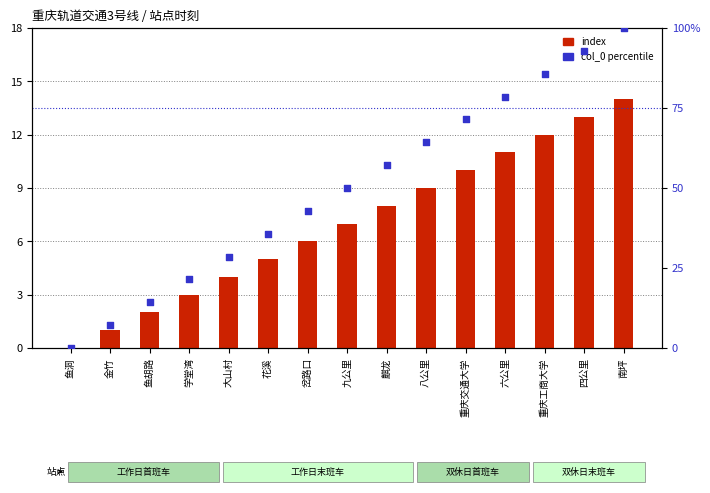

What are all the series names shown in the legend?

index, col_0 percentile